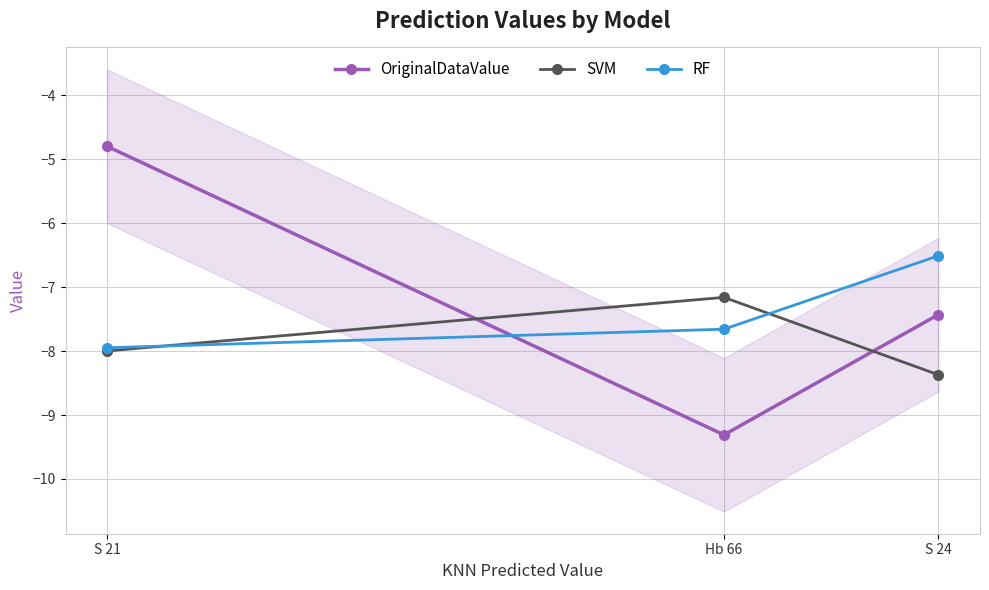

What are all the series names shown in the legend?

OriginalDataValue, SVM, RF